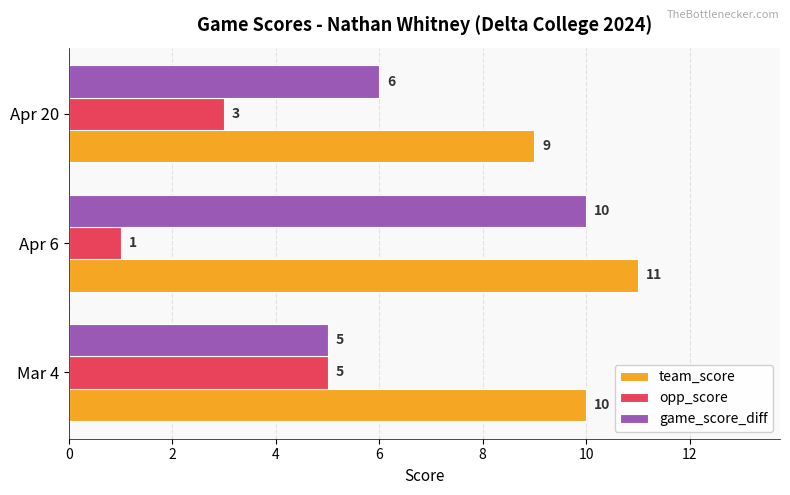

What is the maximum value shown in the chart?

11